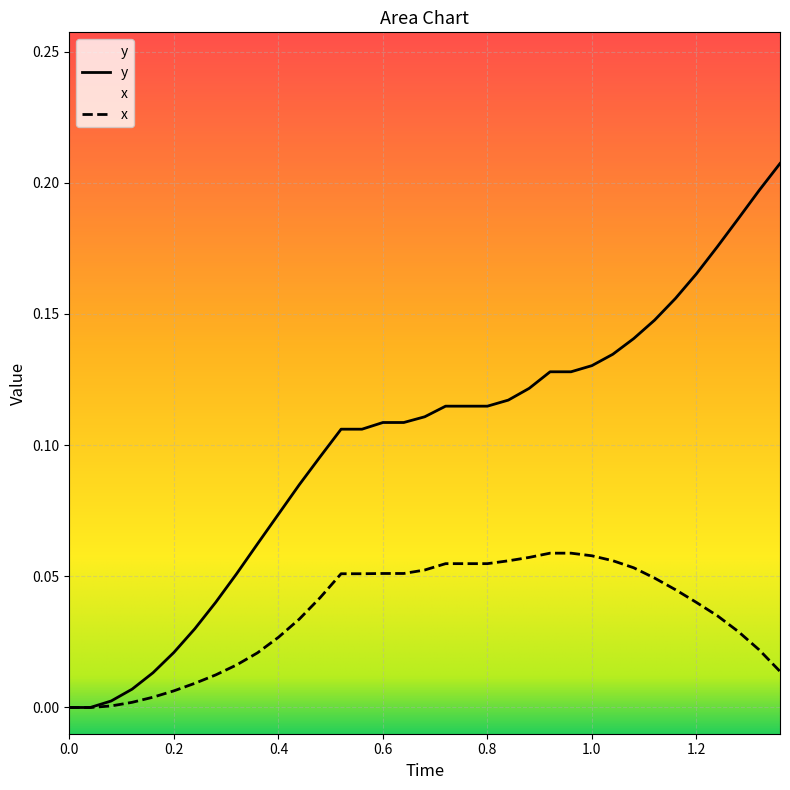

Which series has the widest spread of values?

y